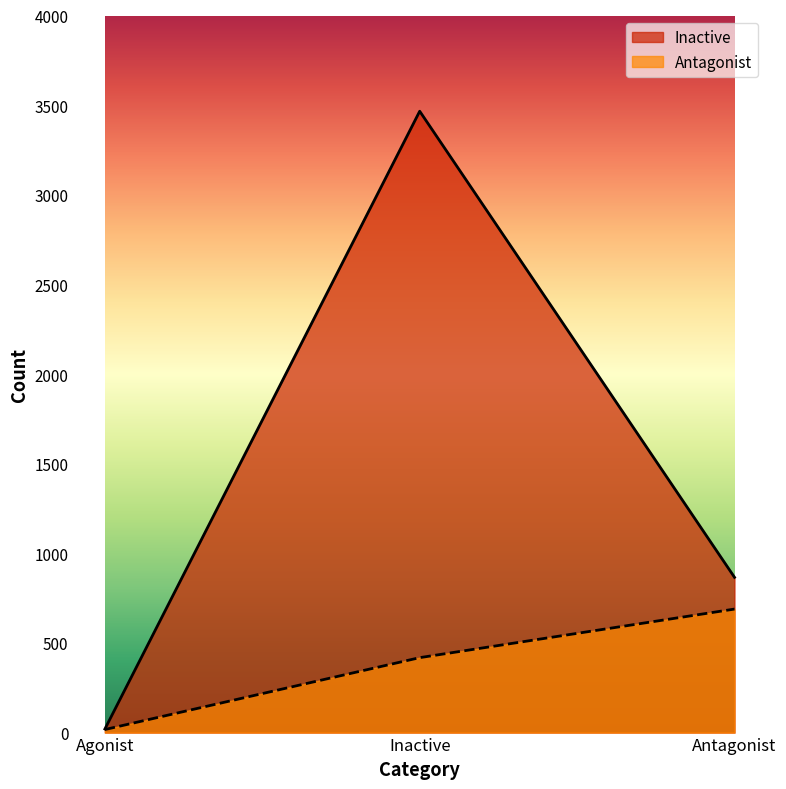

What is the value of the Inactive point at the 2nd from the left?

3466